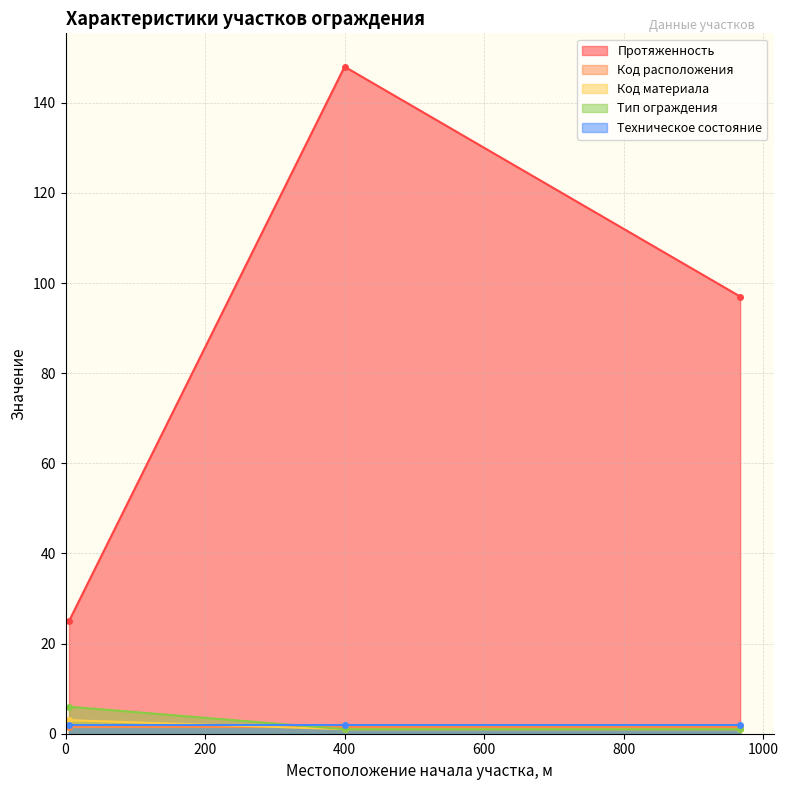

Is the value of Код материала at 5 greater than the value of Тип ограждения at 5?

No